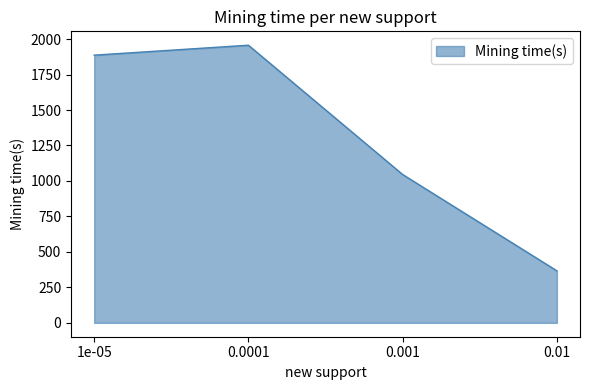

What is the difference between the maximum and minimum values?

1590.0